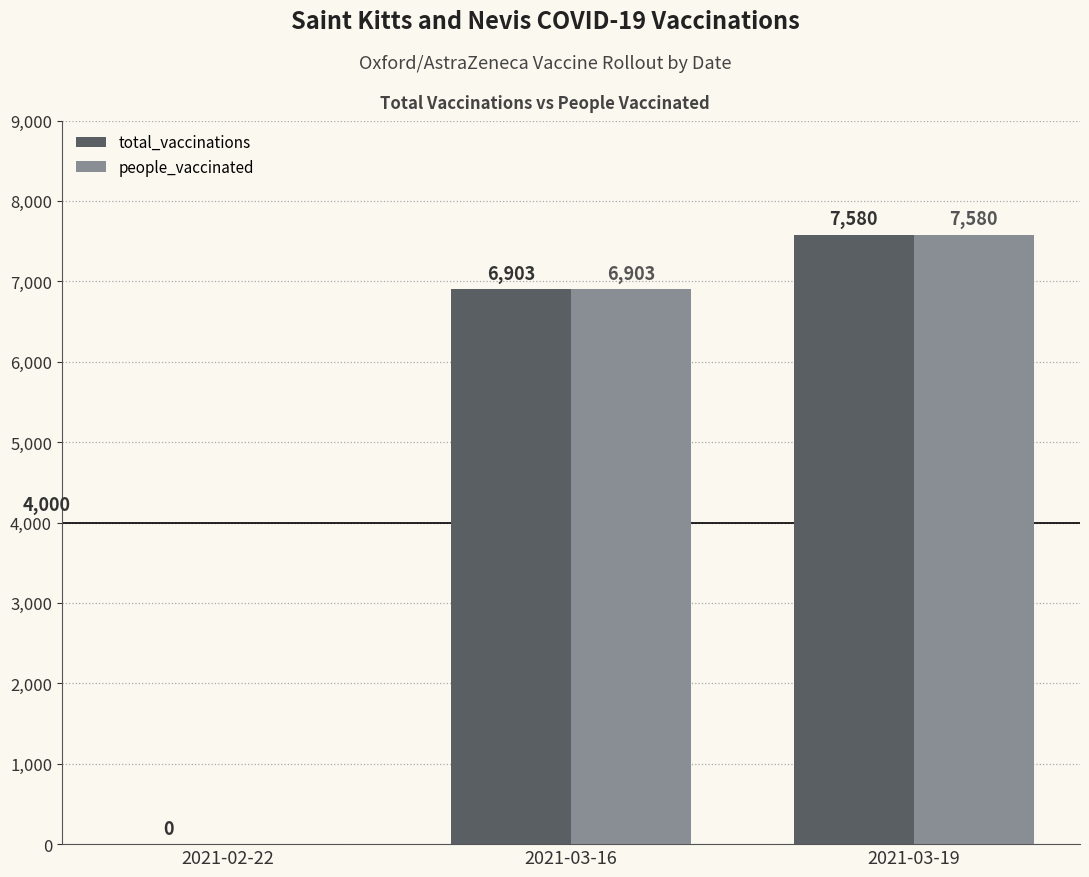

Are the bars grouped side by side (vs. stacked)?

Yes